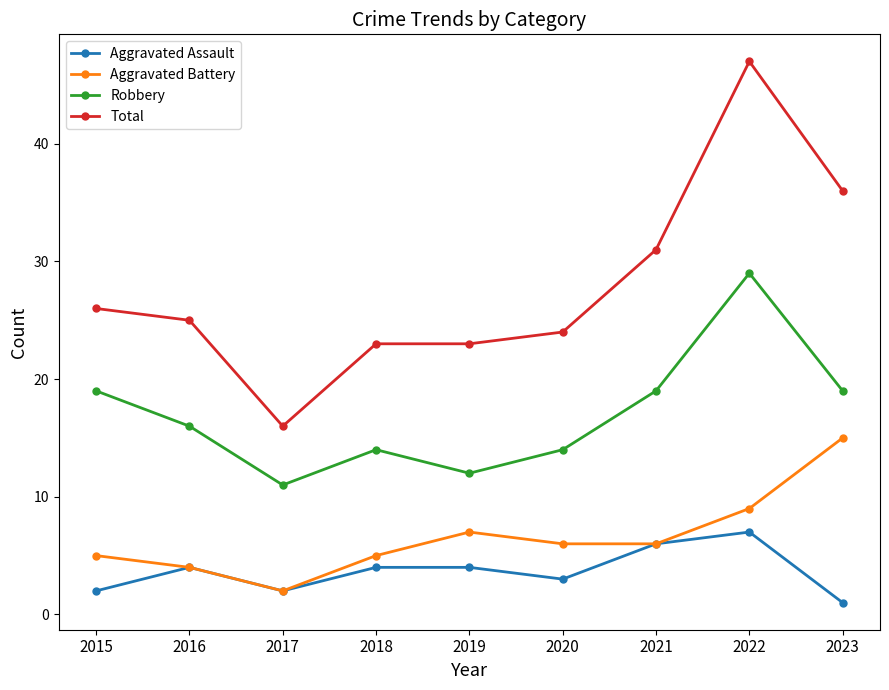

How many distinct data groups are displayed?

4